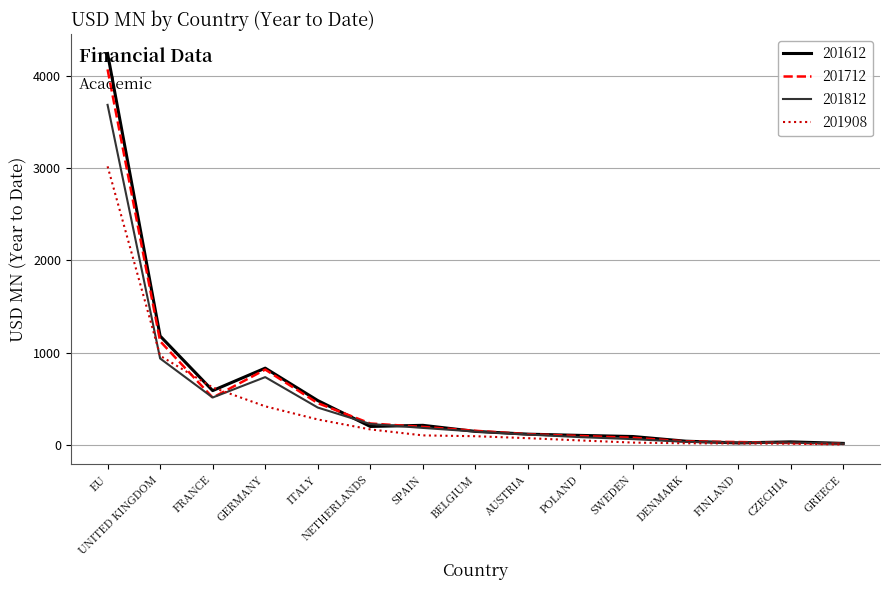

How many distinct data groups are displayed?

4